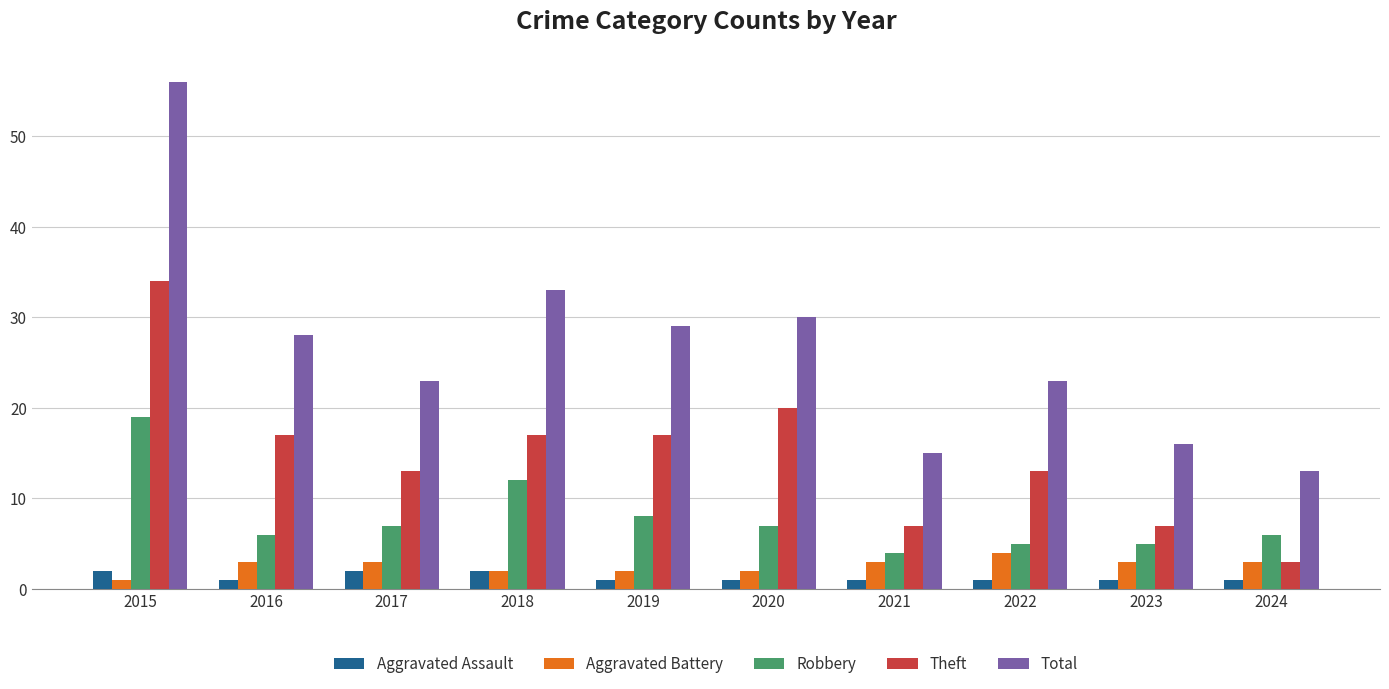

Reading left to right, transcribe all the data shown in this chart.

Aggravated Assault: 2	1	2	2	1	1	1	1	1	1
Aggravated Battery: 1	3	3	2	2	2	3	4	3	3
Robbery: 19	6	7	12	8	7	4	5	5	6
Theft: 34	17	13	17	17	20	7	13	7	3
Total: 56	28	23	33	29	30	15	23	16	13